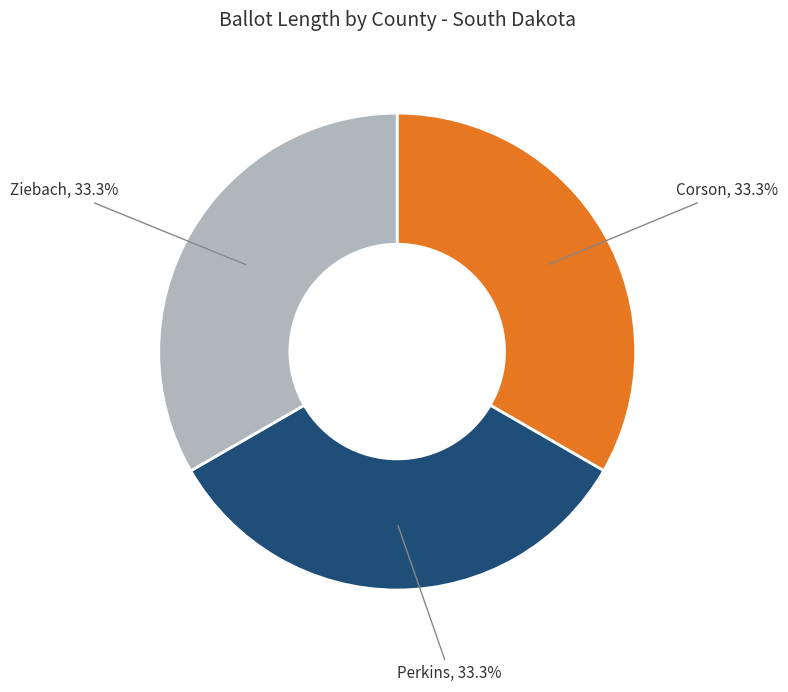

The Corson slice represents 33% of the pie. True or false?

True